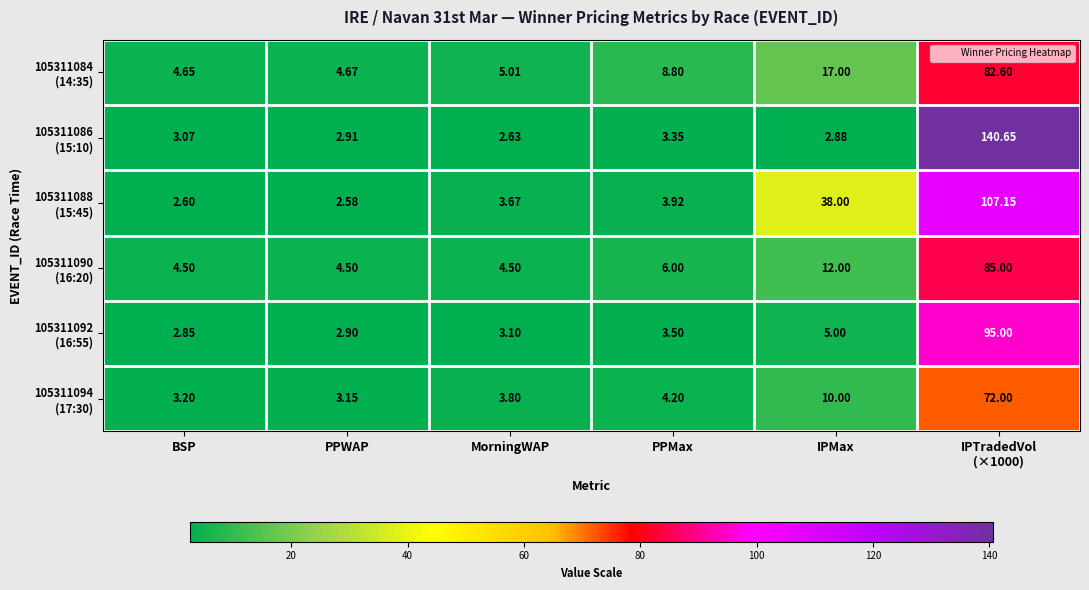

Which category has the lowest value across all series?

PPWAP